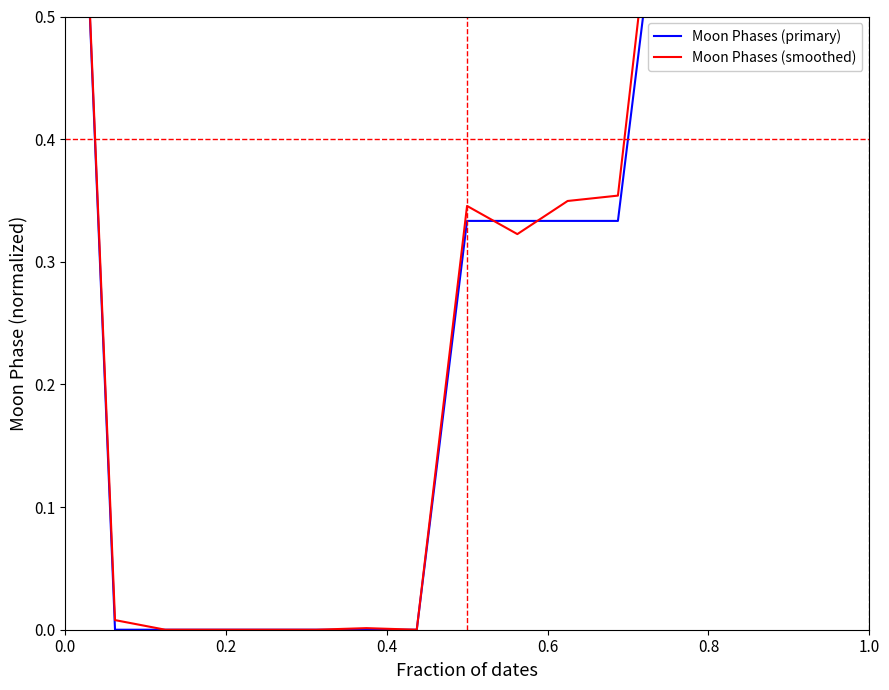

Reading left to right, transcribe all the data shown in this chart.

Moon Phases (primary): 1.0	0.0	0.0	0.0	0.0	0.0	0.0	0.0	0.3	0.3	0.3	0.3	0.7	0.7	0.7	0.7	1.0
Moon Phases (smoothed): 1.0	0.0	0.0	0.0	0.0	0.0	0.0	0.0	0.3	0.3	0.3	0.4	0.7	0.7	0.7	0.7	0.9